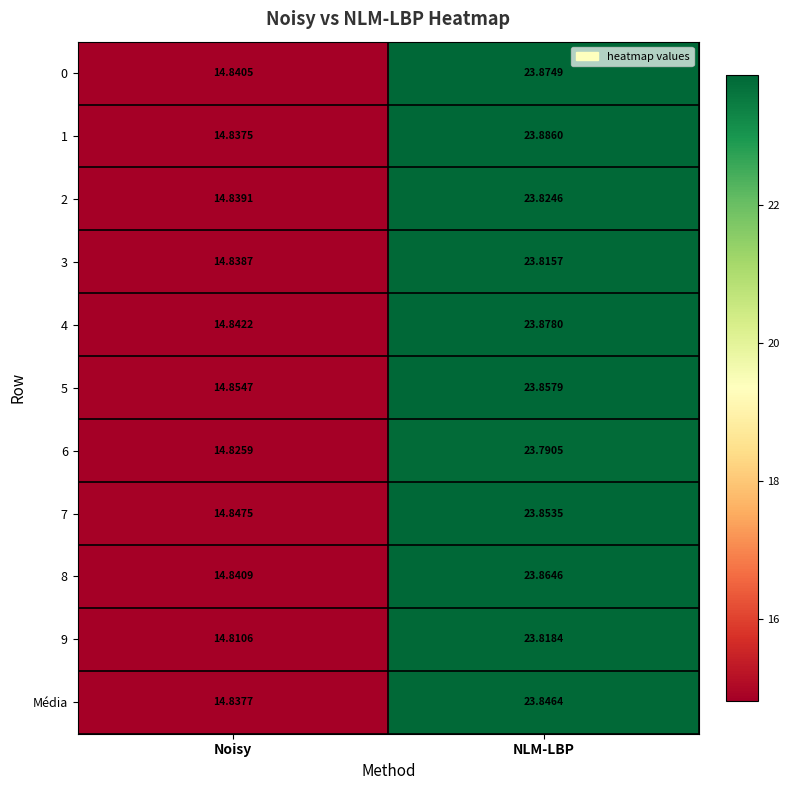

What is the maximum value shown in the chart?

23.9